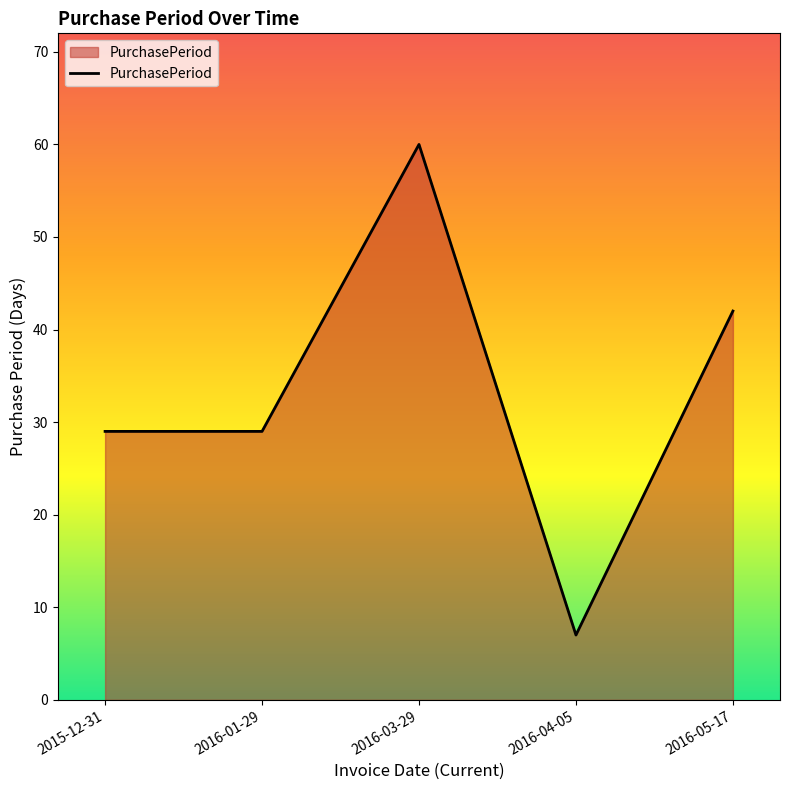

What is the change in value from 2016-01-29 to 2016-05-17?

+13